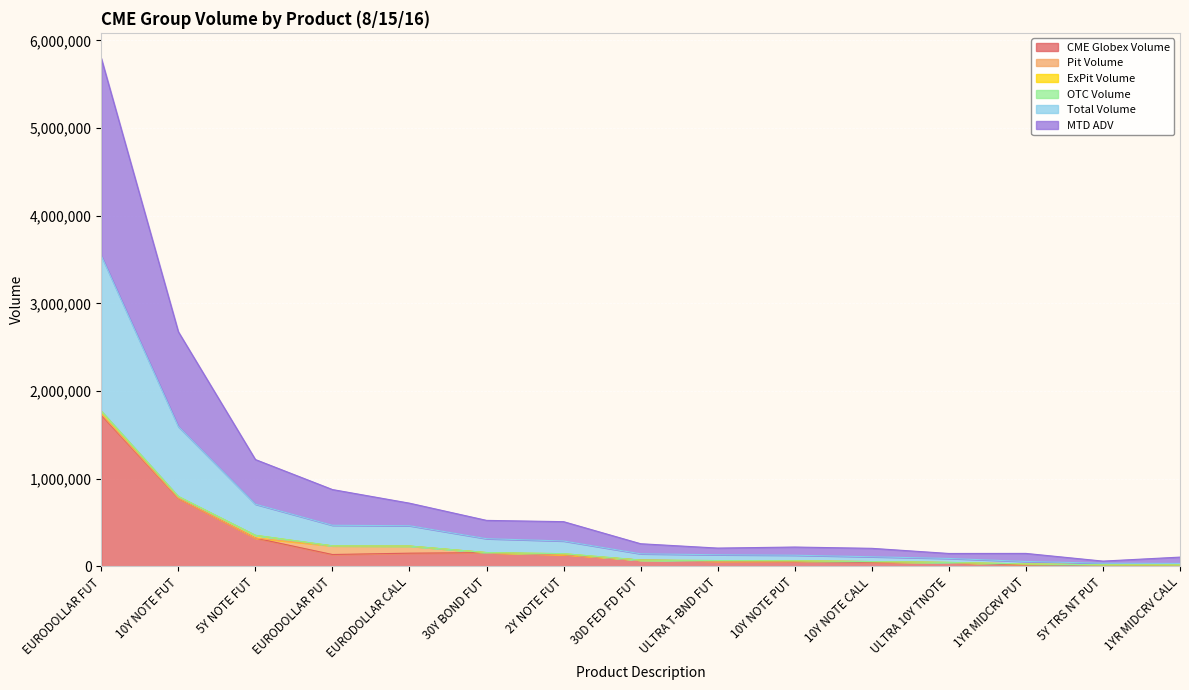

What is the maximum value for CME Globex Volume?

1726139